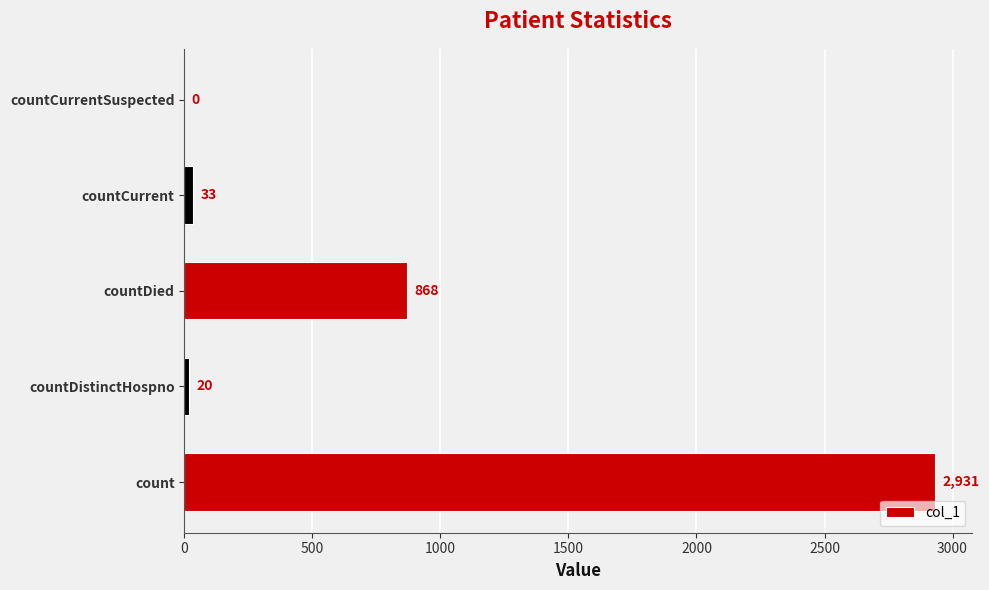

The chart shows a value of 20 at countDistinctHospno. True or false?

True